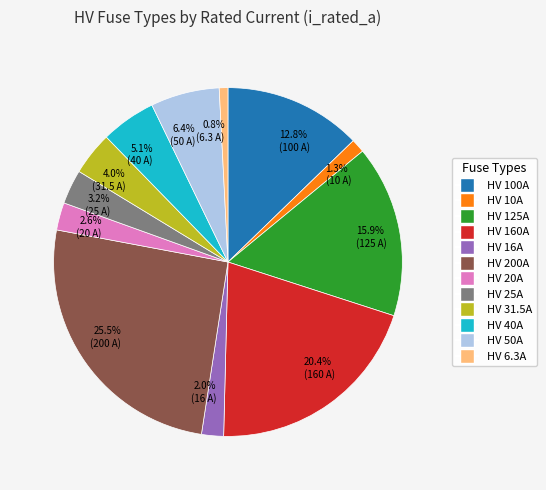

Approximately how many times larger is the value at 5.1% (40 A) compared to 4.0% (31.5 A)?

1.3